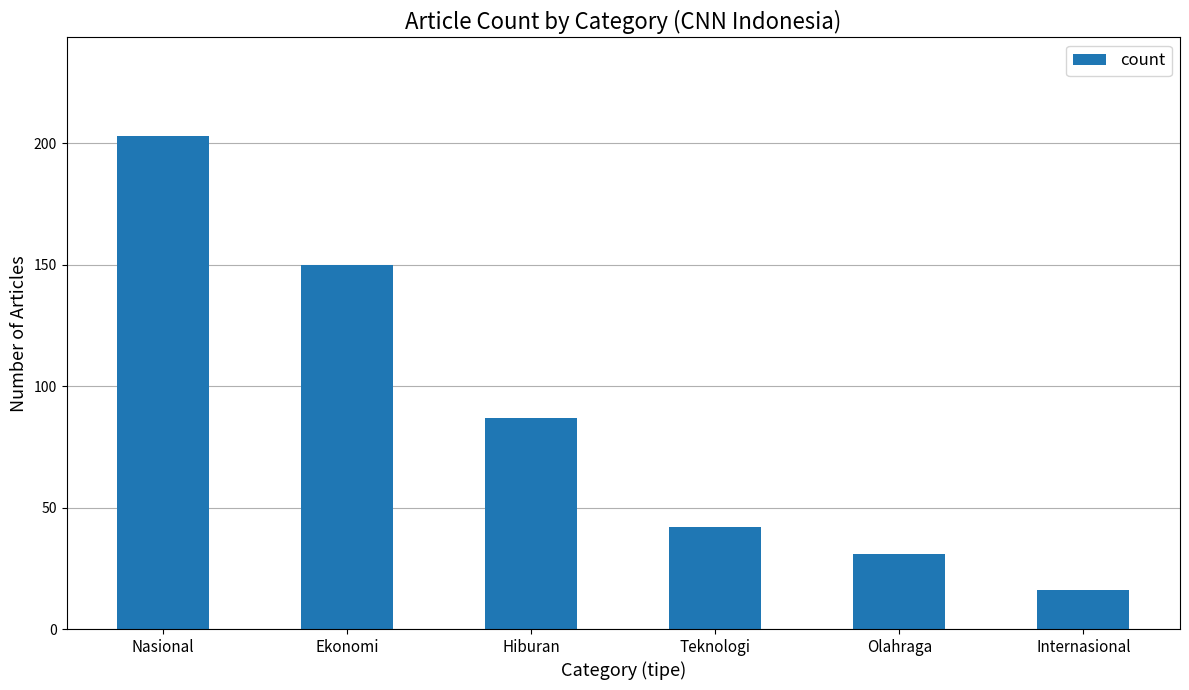

The value at Internasional is 4. True or false?

False